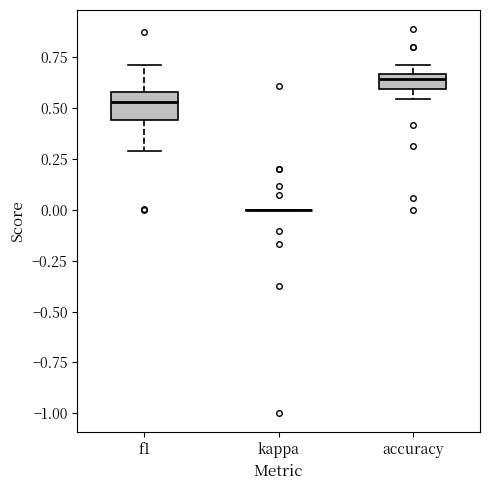

Where is the lower edge of the box for accuracy on the y-axis? The values are not printed on the chart, so give them approximately, as read against the axis.

0.60